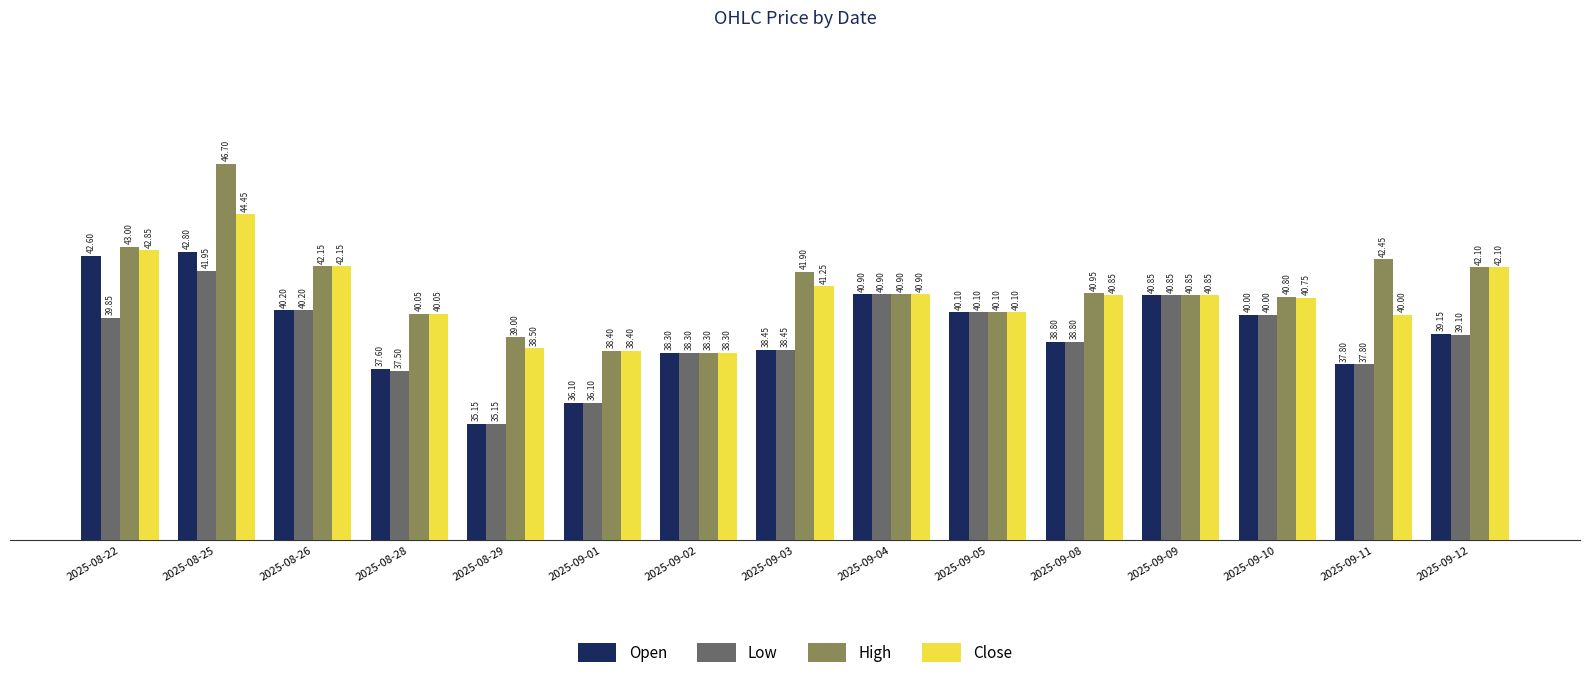

Which series has the largest range (max minus min)?

High